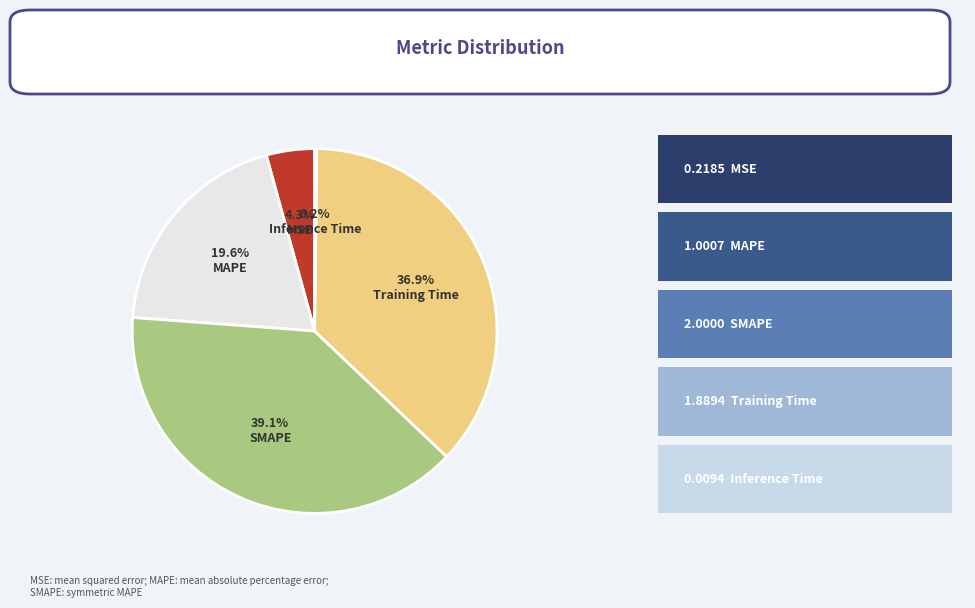

Does any single category account for the majority?

No